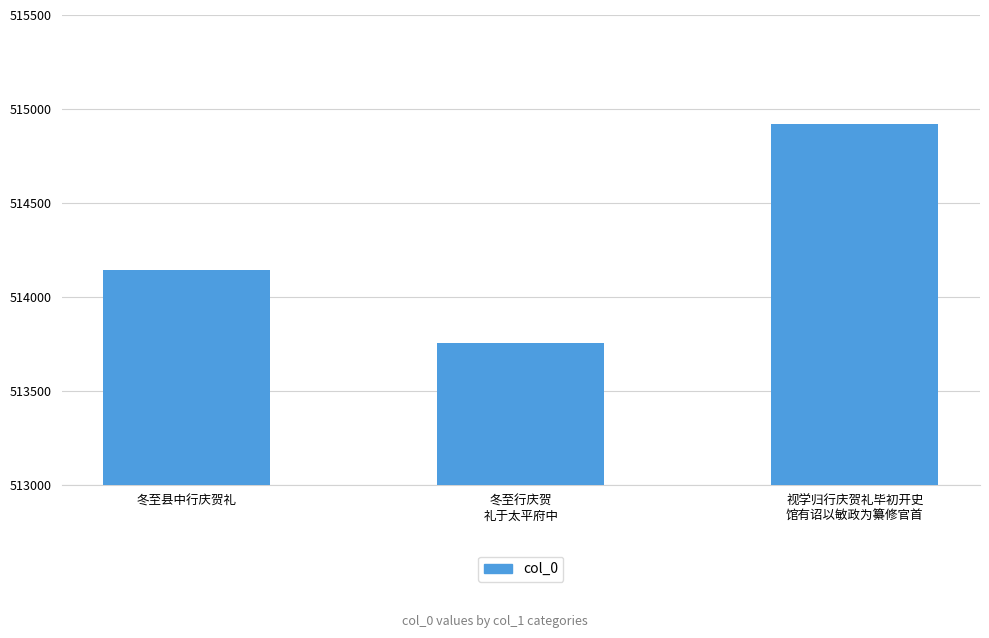

Reading left to right, what are all the values shown in this chart?

冬至县中行庆贺礼=514143	冬至行庆贺
礼于太平府中=513756	视学归行庆贺礼毕初开史
馆有诏以敏政为纂修官首=514919